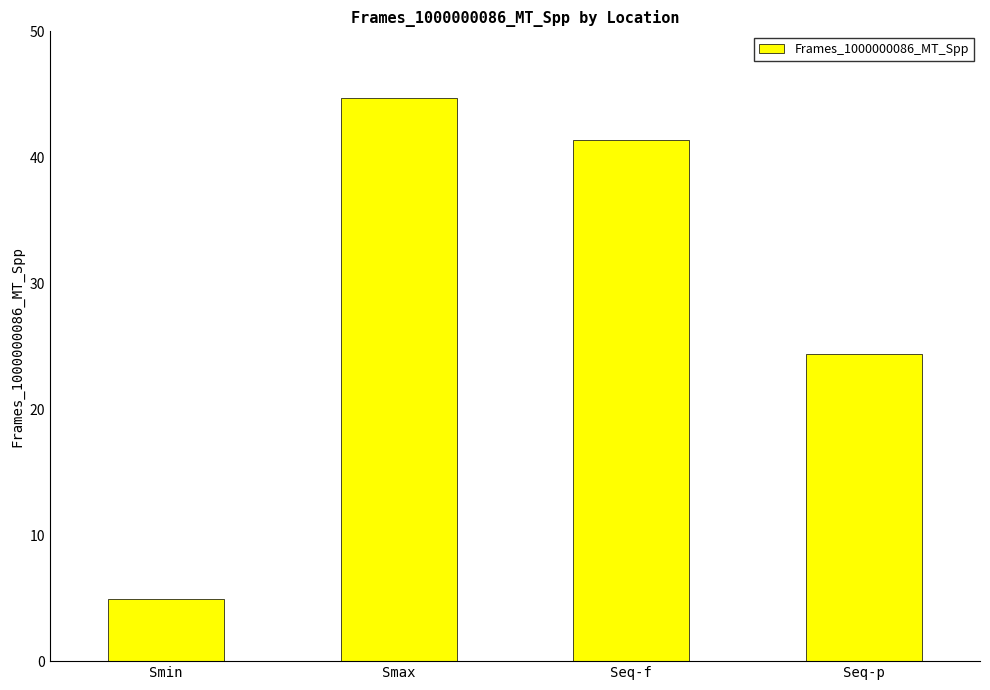

What is the sum of all values?

115.3